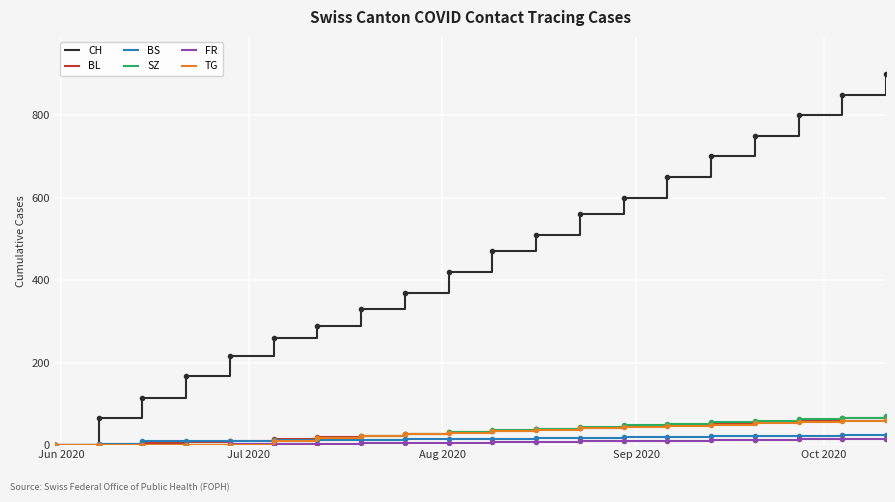

Which series has the largest range (max minus min)?

CH